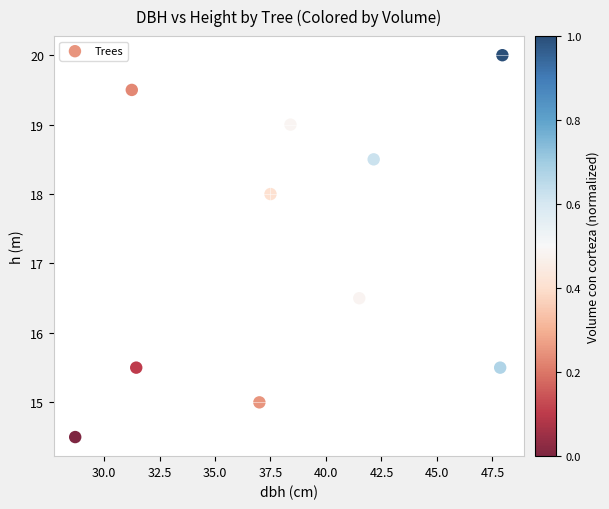

What is the average Y value?

17.2